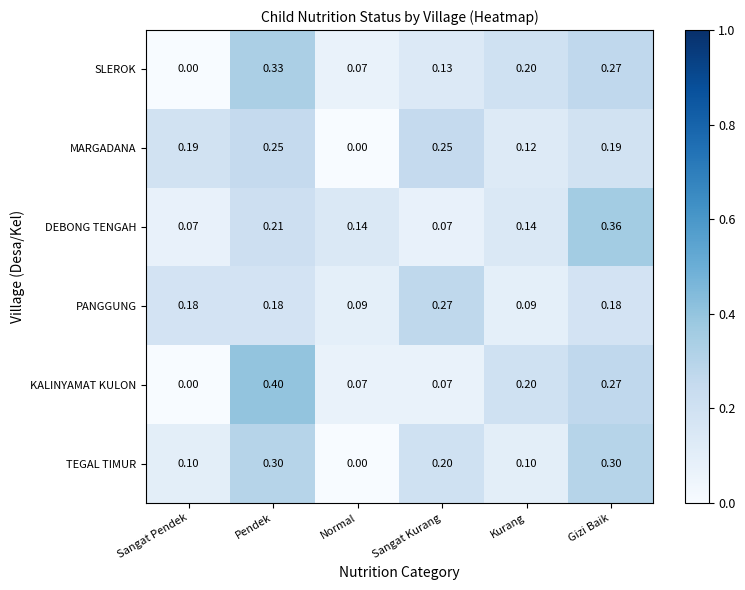

List the series in order of their peak value, lowest first.

MARGADANA, PANGGUNG, TEGAL TIMUR, SLEROK, DEBONG TENGAH, KALINYAMAT KULON